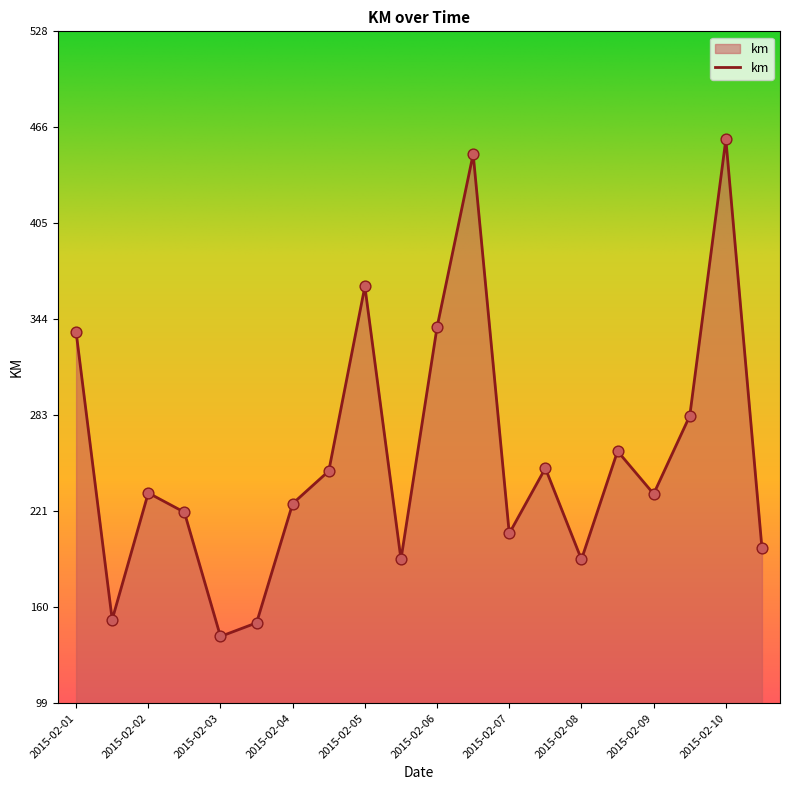

What is the greatest value displayed?

459.2